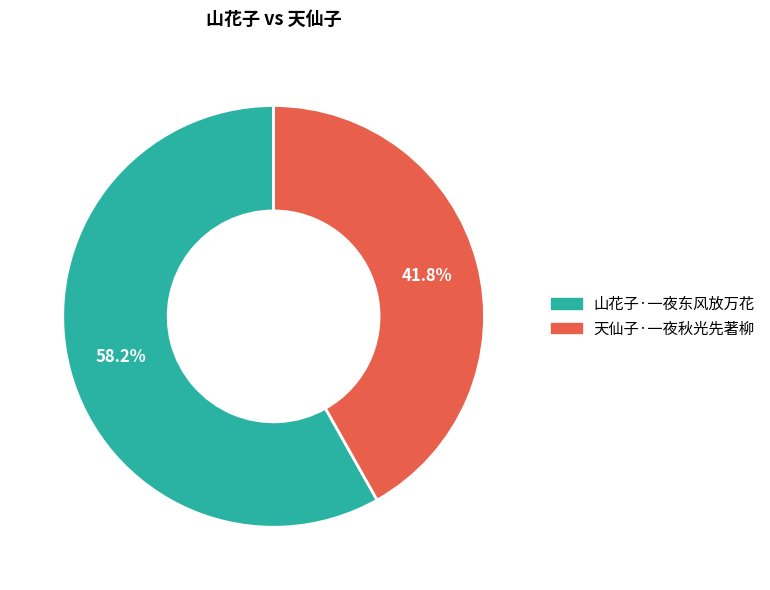

Rank the categories by value from highest to lowest.

山花子·一夜东风放万花, 天仙子·一夜秋光先著柳